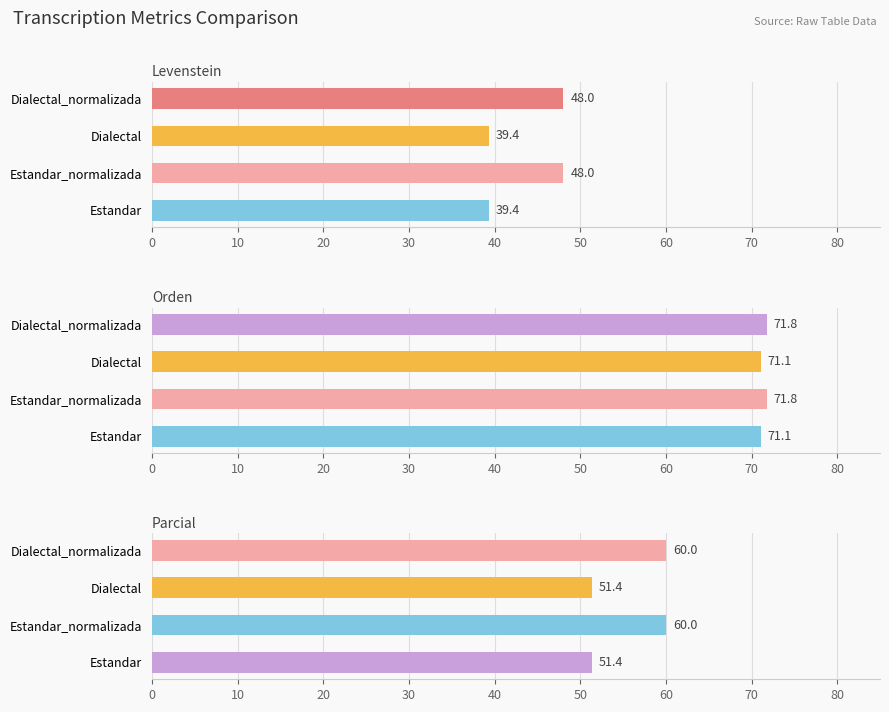

Which series has the widest spread of values?

Levenstein